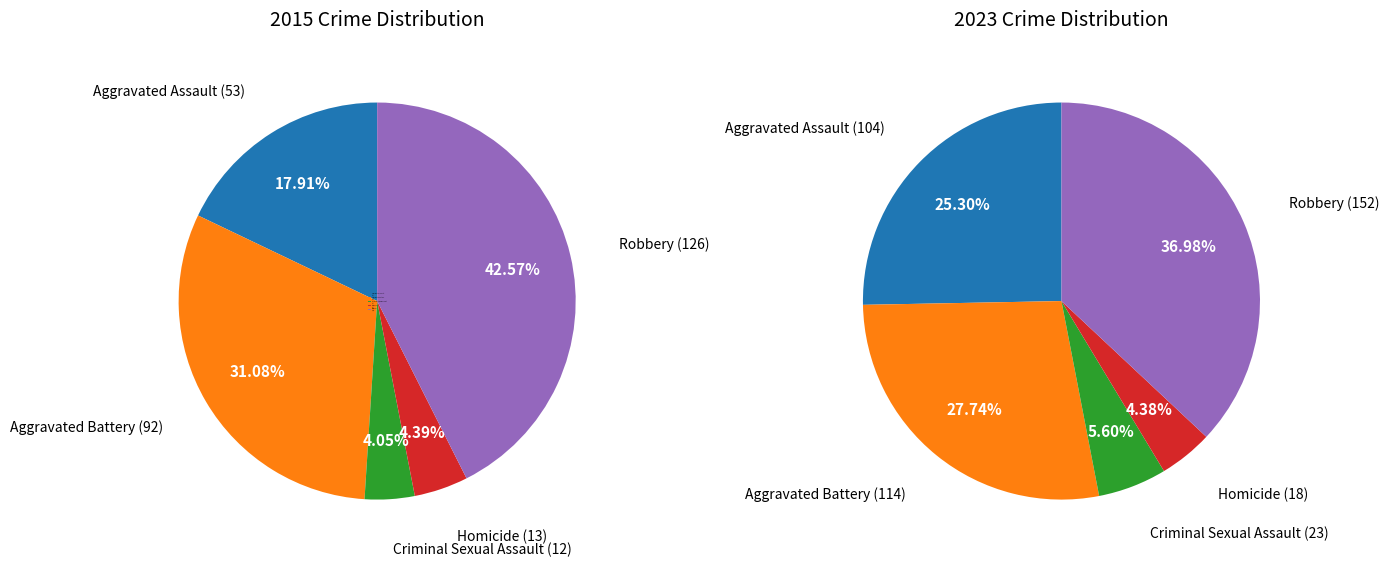

To the nearest percent, what is the combined percentage of Aggravated Battery and Robbery?

74%